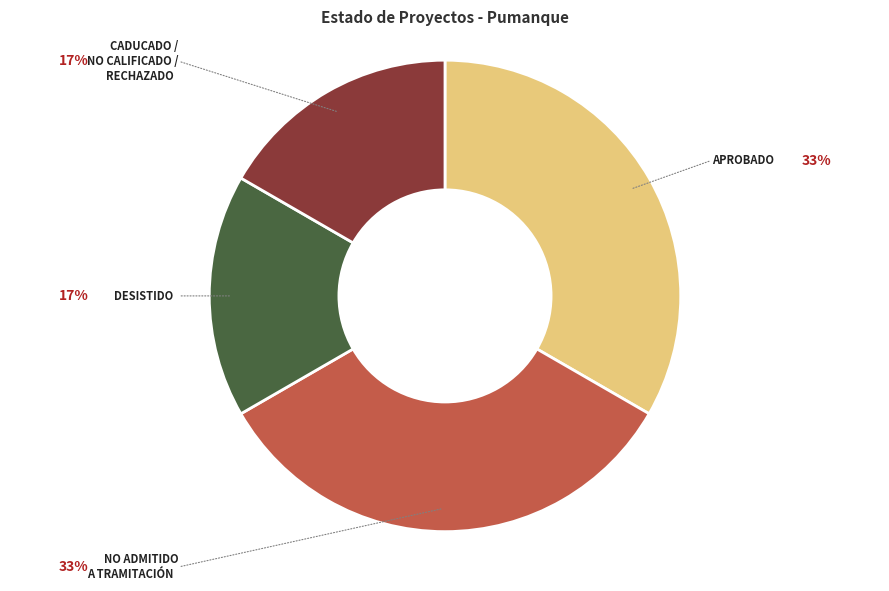

Is it true that DESISTIDO is 6% of the pie?

False